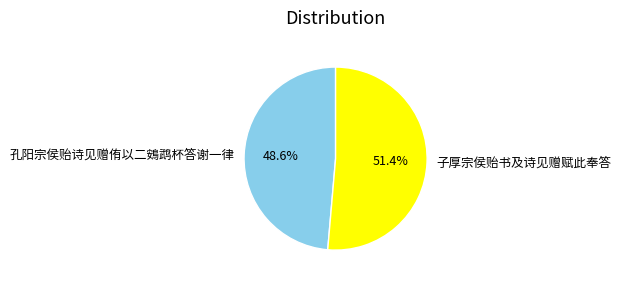

Rank the categories by value from highest to lowest.

子厚宗侯贻书及诗见赠赋此奉答, 孔阳宗侯贻诗见赠侑以二鴳鹉杯答谢一律